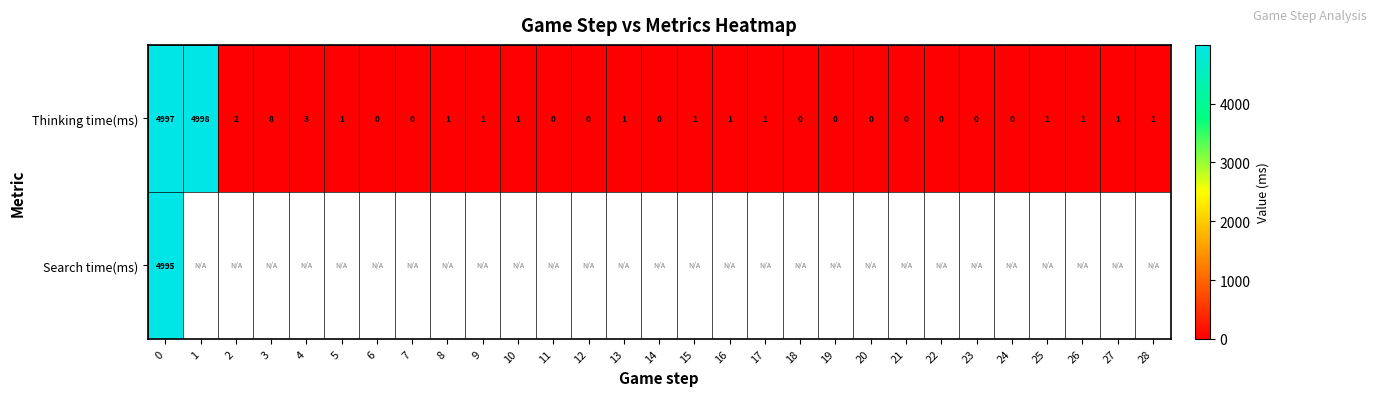

True or false: Search time(ms) has a value of 3356 at 0.

False